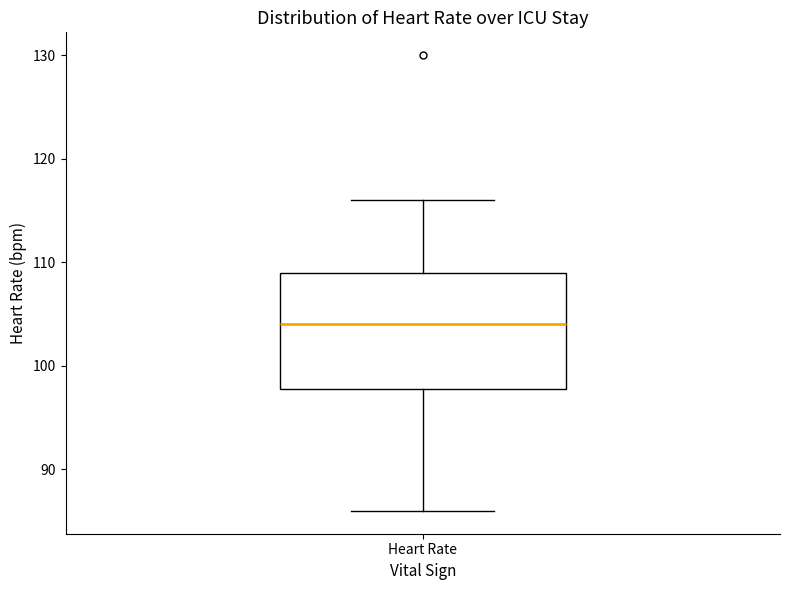

Where does the lower whisker of the box for Heart Rate end on the y-axis? The values are not printed on the chart, so give them approximately, as read against the axis.

86